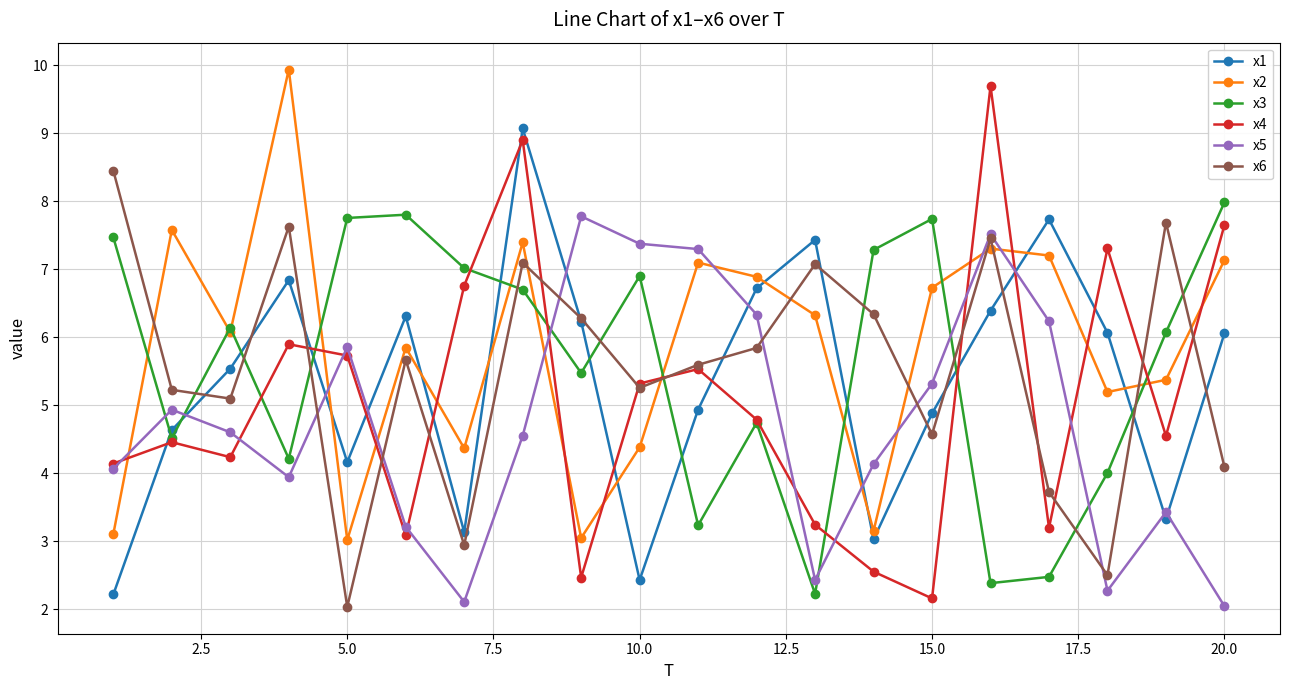

At how many categories does at least one series exceed 3?

20